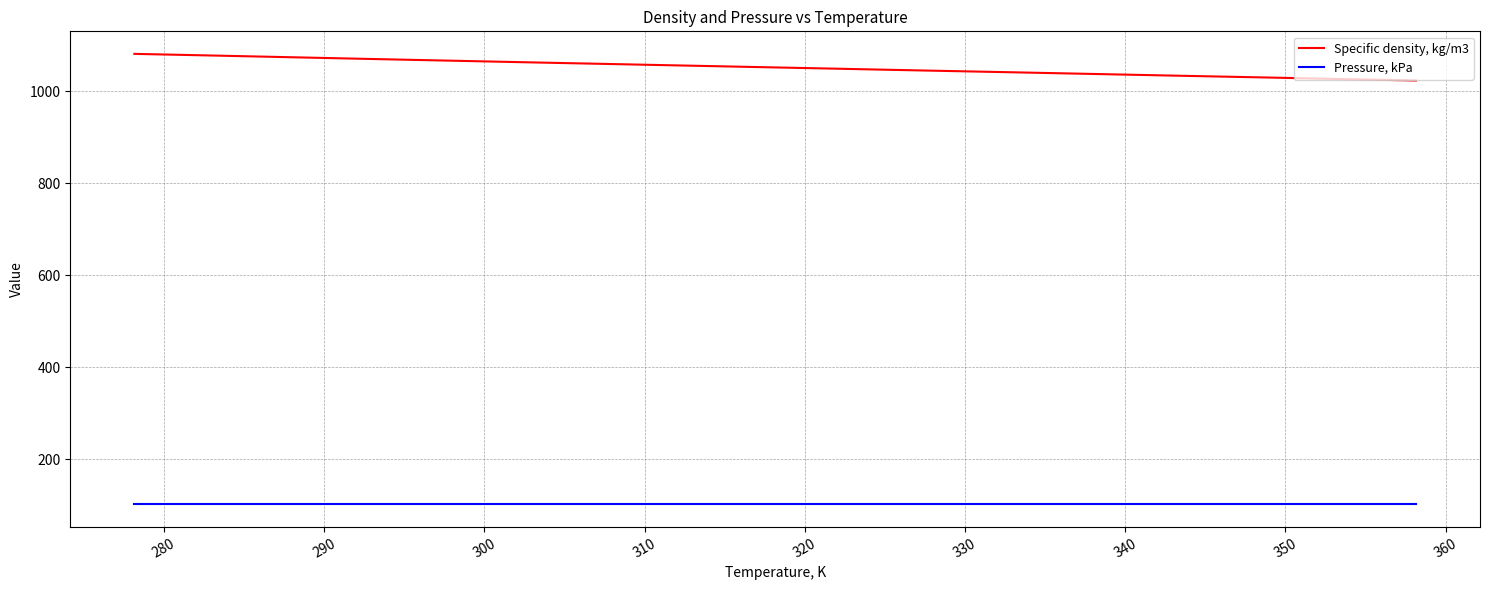

Which series has the largest range (max minus min)?

Specific density, kg/m3